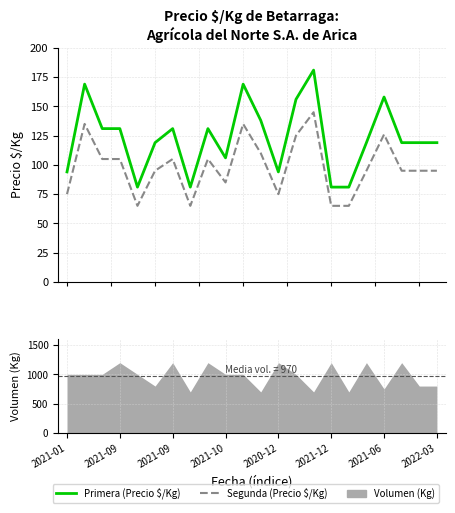

How many values in the Primera series exceed 119?

10